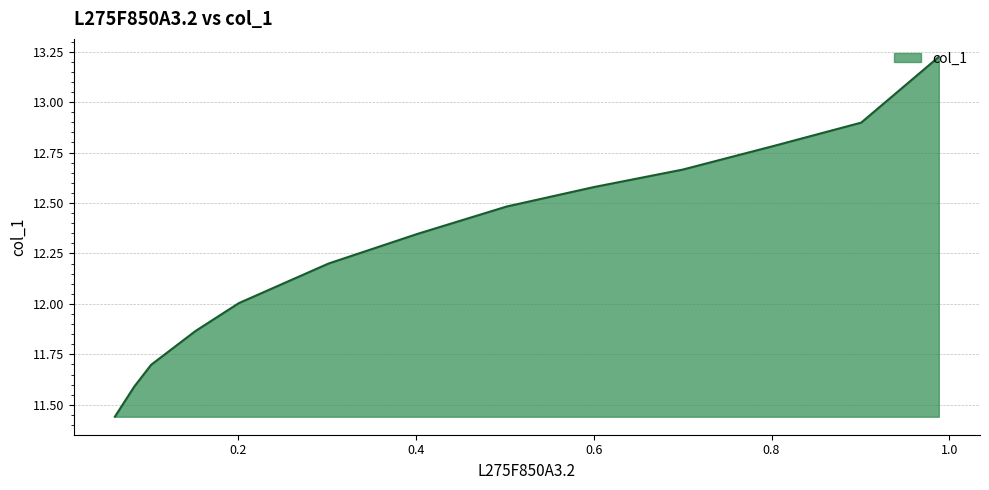

Count the number of data series in this chart.

1